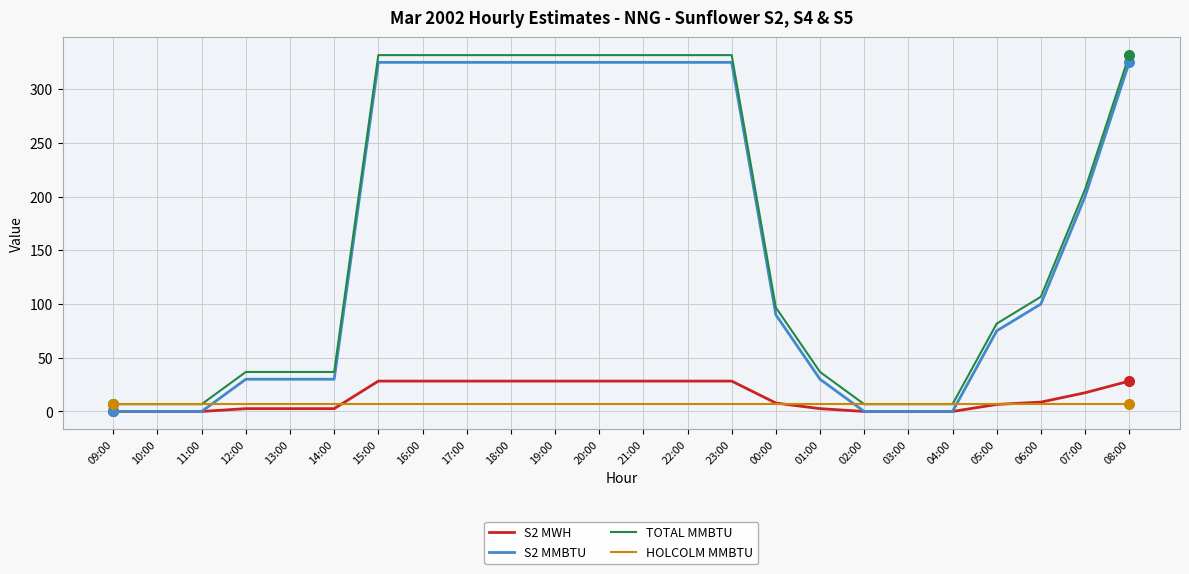

What is the highest value of the S2 MWH series?

28.3